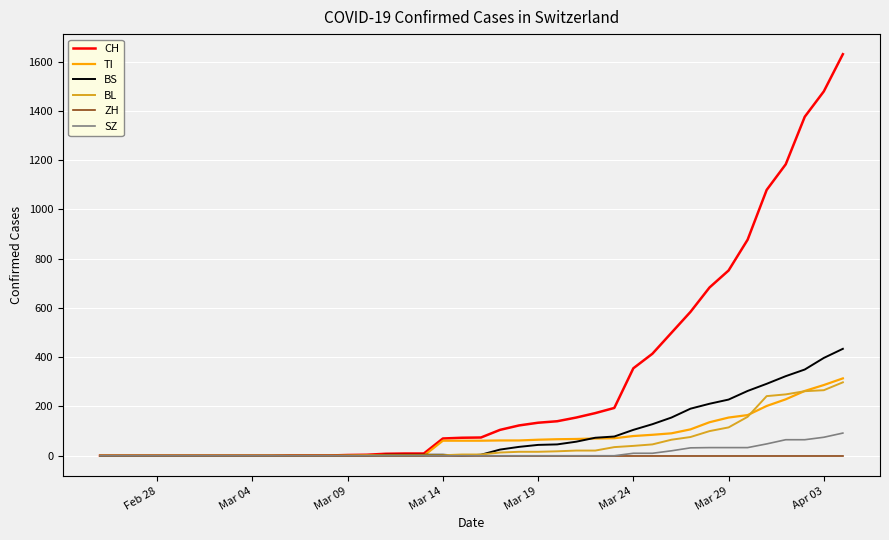

What is the greatest value displayed?

1630